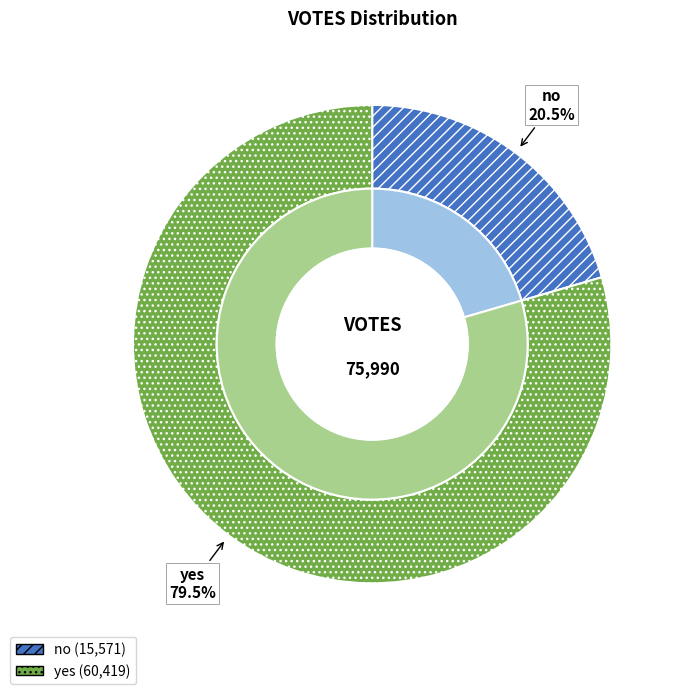

Rank the categories by value from highest to lowest.

yes, no